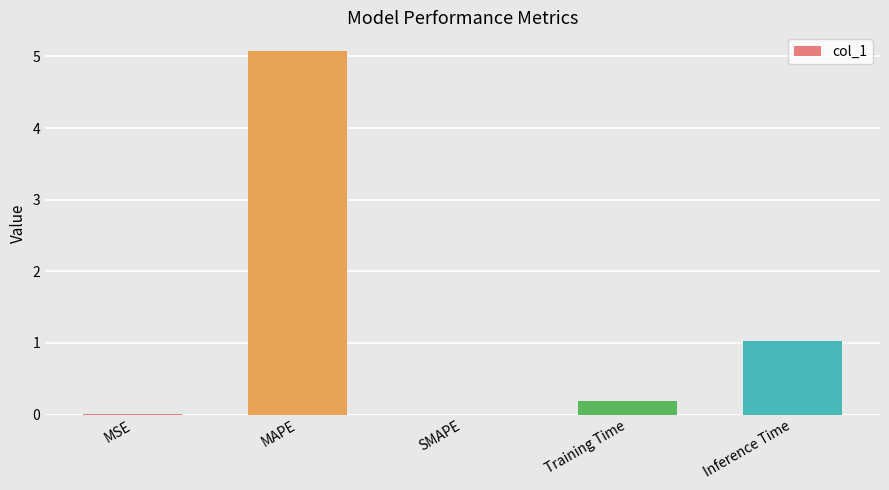

Which label corresponds to the largest value in the chart?

MAPE